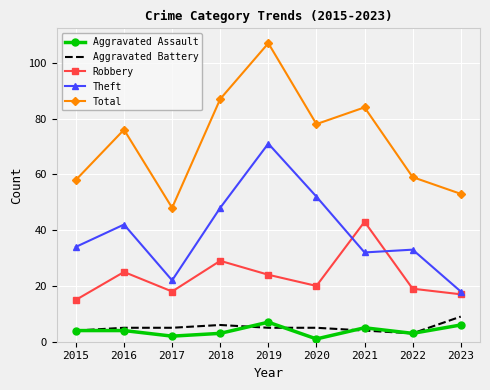

Reading left to right, list all the values displayed in this chart.

Aggravated Assault: 2015=4	2016=4	2017=2	2018=3	2019=7	2020=1	2021=5	2022=3	2023=6
Aggravated Battery: 2015=4	2016=5	2017=5	2018=6	2019=5	2020=5	2021=4	2022=3	2023=9
Robbery: 2015=15	2016=25	2017=18	2018=29	2019=24	2020=20	2021=43	2022=19	2023=17
Theft: 2015=34	2016=42	2017=22	2018=48	2019=71	2020=52	2021=32	2022=33	2023=18
Total: 2015=58	2016=76	2017=48	2018=87	2019=107	2020=78	2021=84	2022=59	2023=53